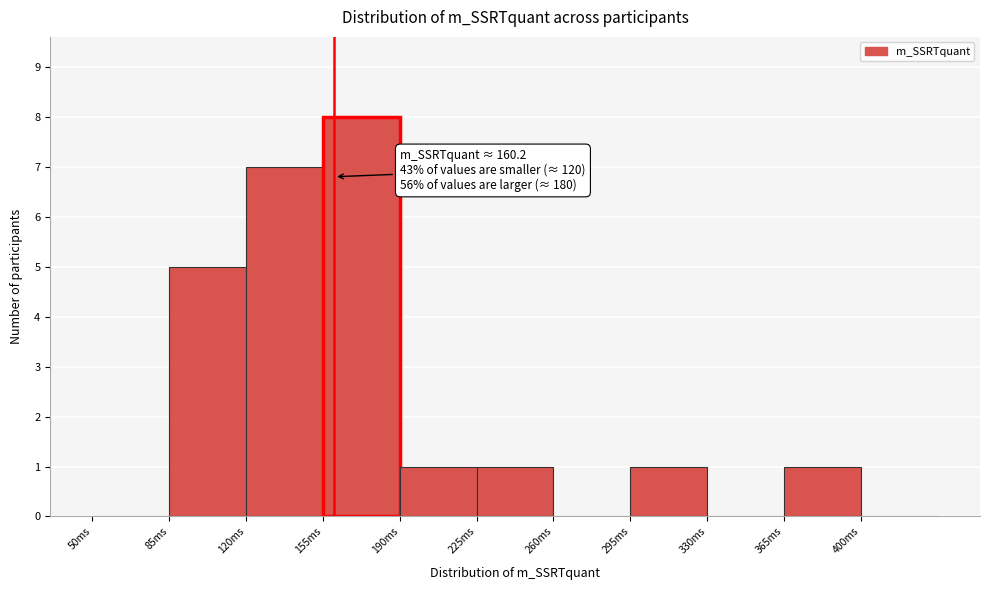

Which range on the x-axis has the tallest bar?

155 to 190